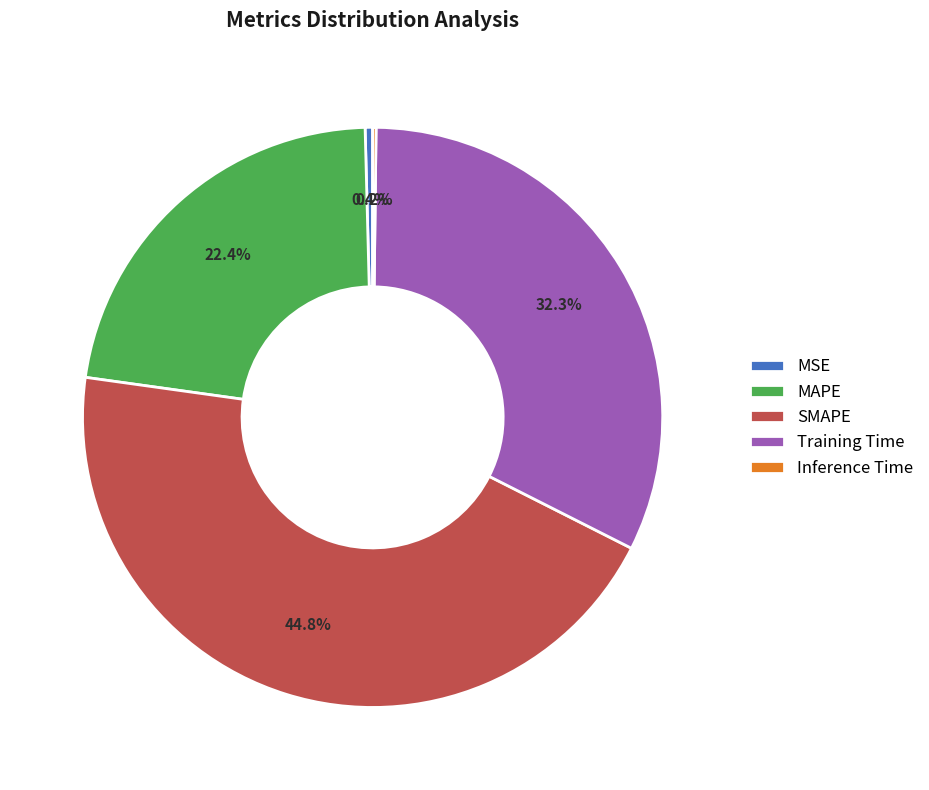

What portion of the pie excludes MAPE?

77.6%